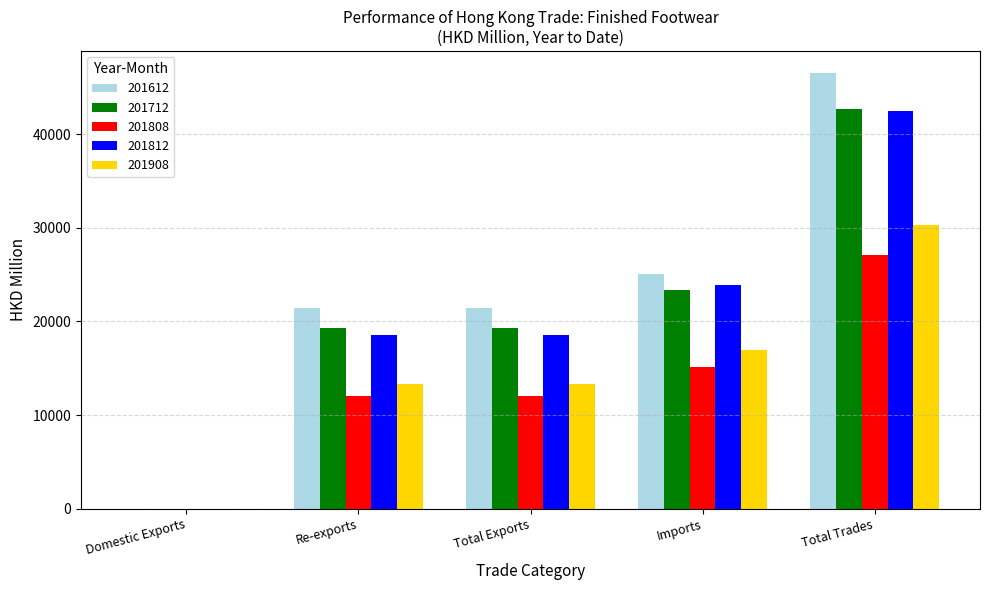

What is the approximate value of 201812 at Total Trades?

42420.4